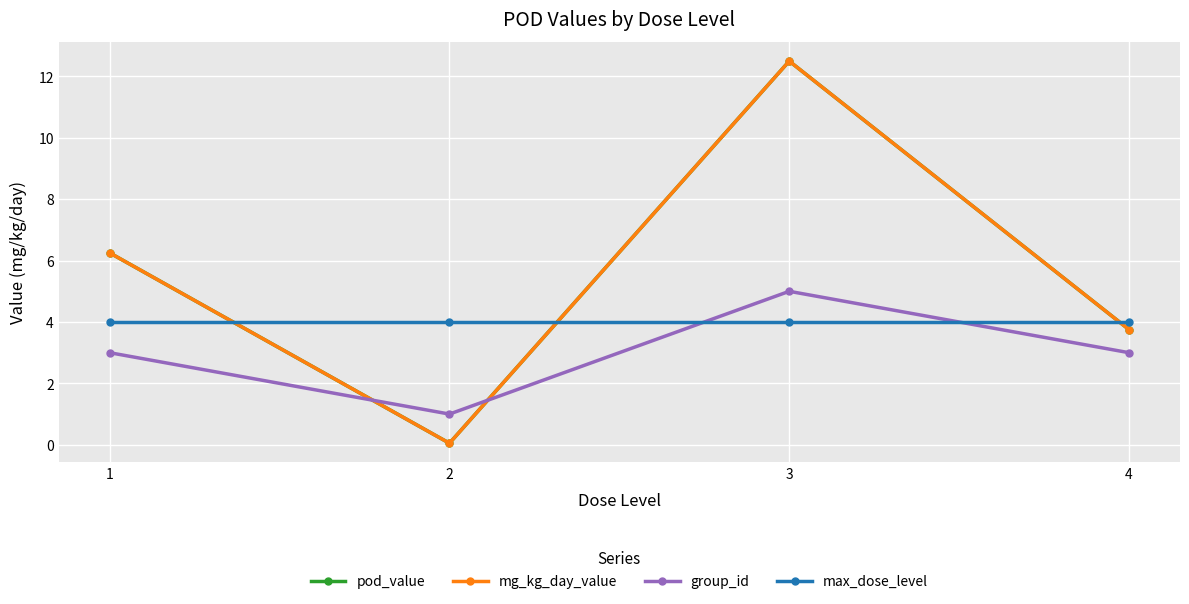

Rank the categories by max_dose_level value from lowest to highest.

1, 2, 3, 4